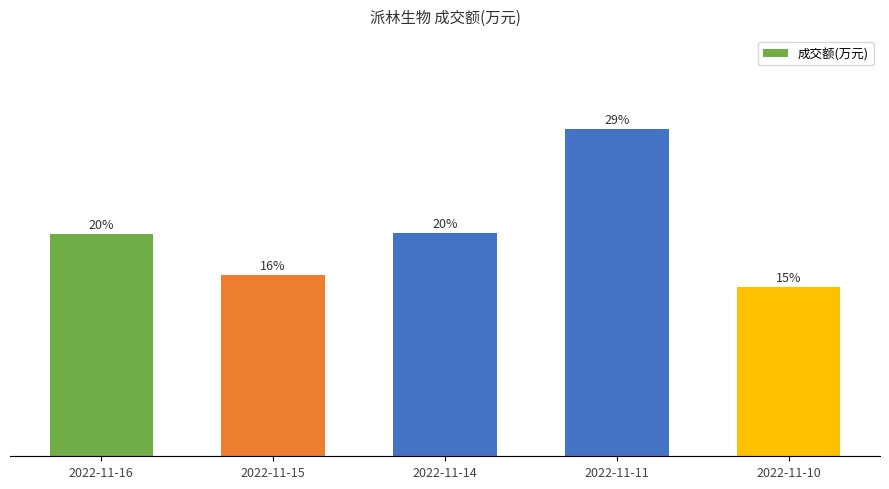

Between 2022-11-11 and 2022-11-14, which is larger?

2022-11-11